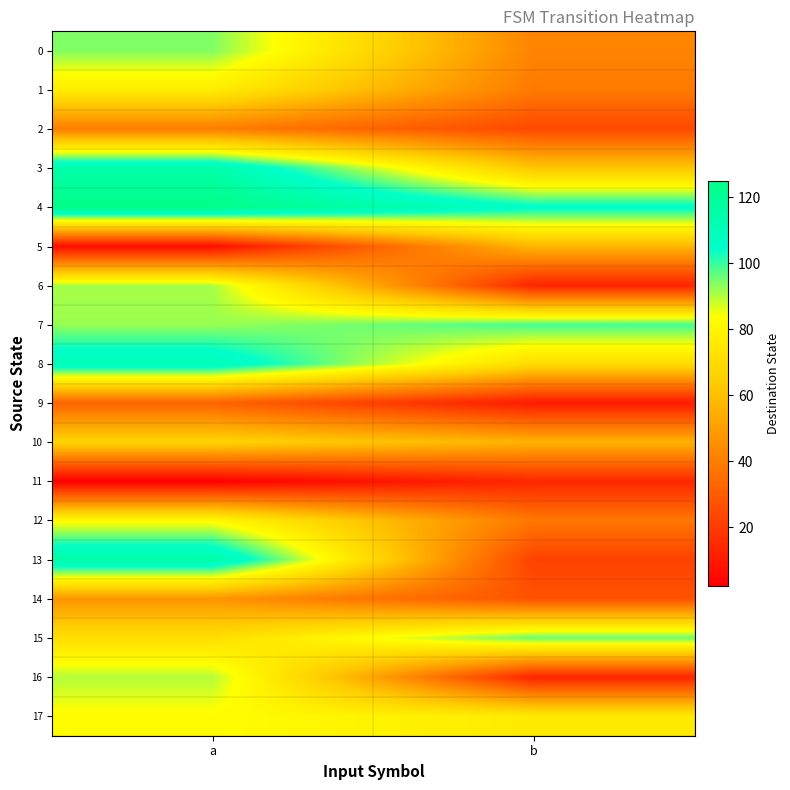

At which category does the chart reach its peak across all series?

a